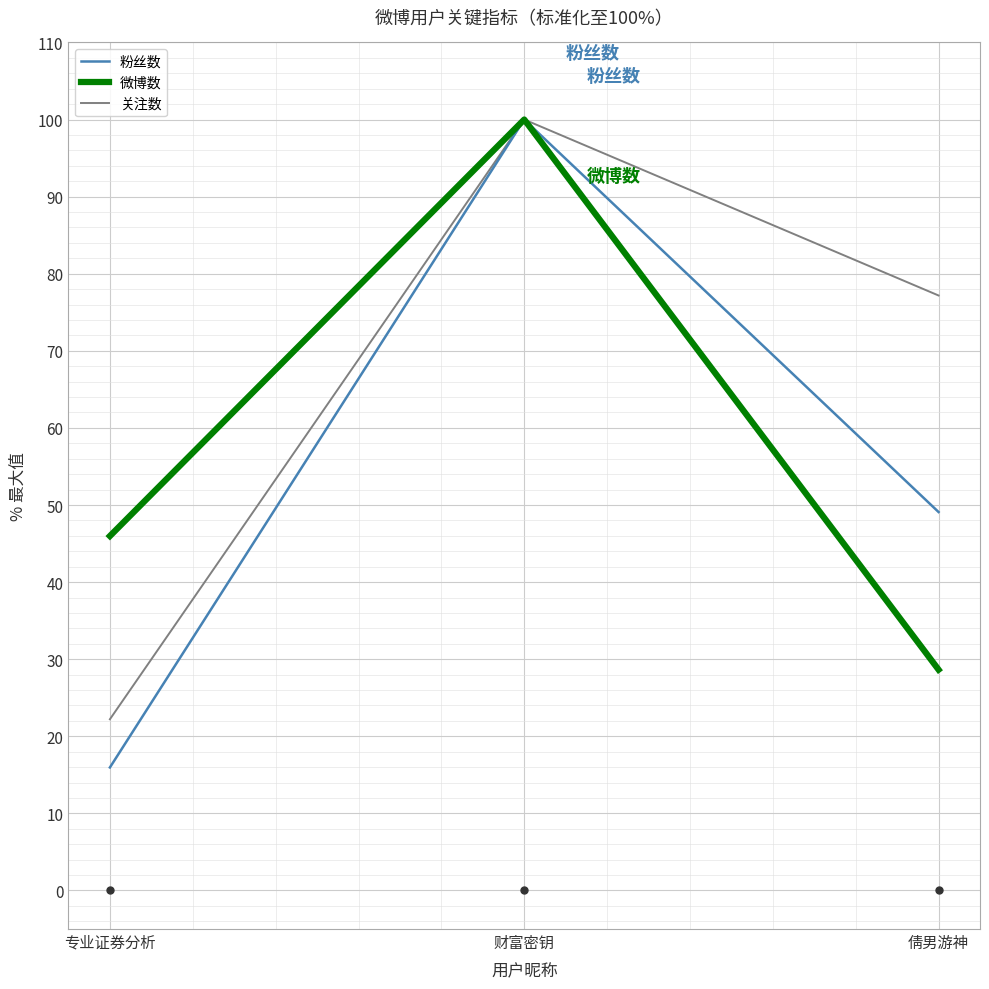

The 粉丝数 series shows 100.0 at 财富密钥. True or false?

True